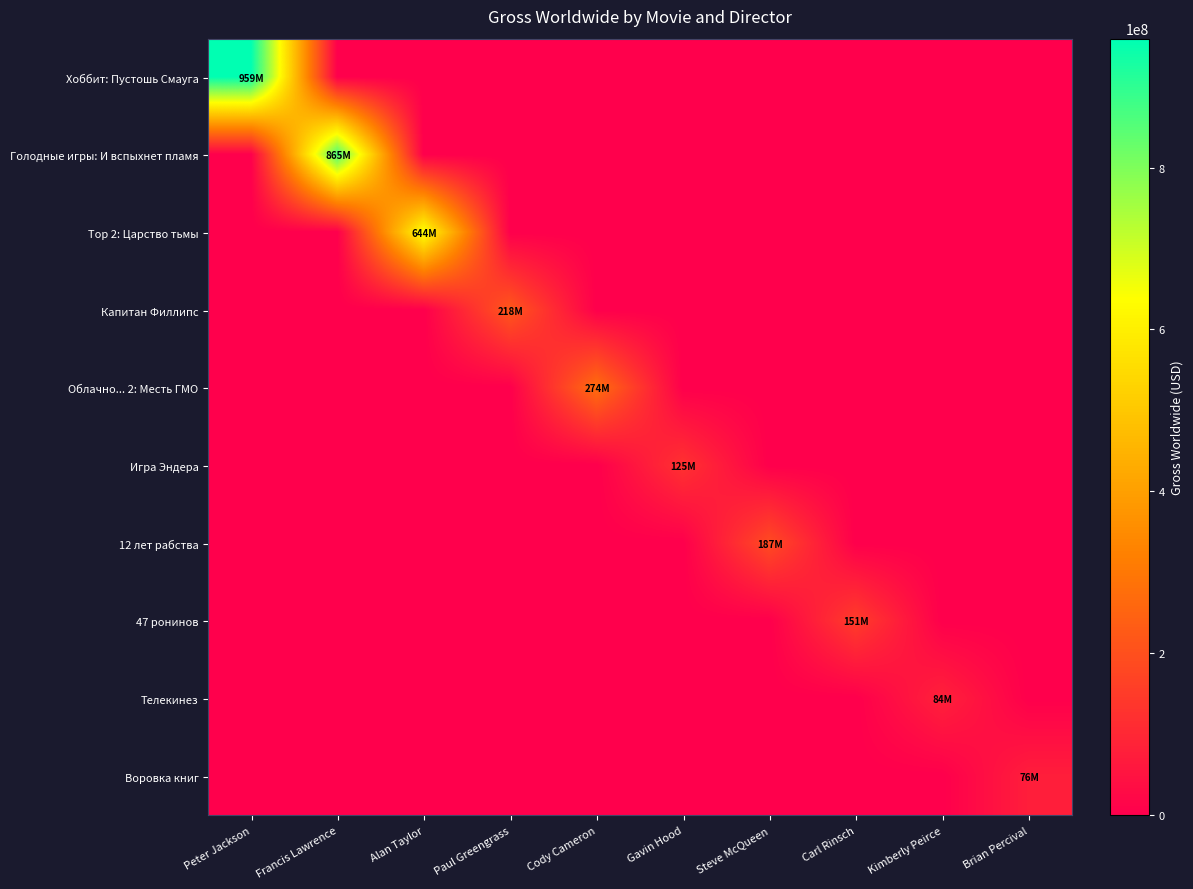

At how many categories does at least one series exceed 244130043?

4